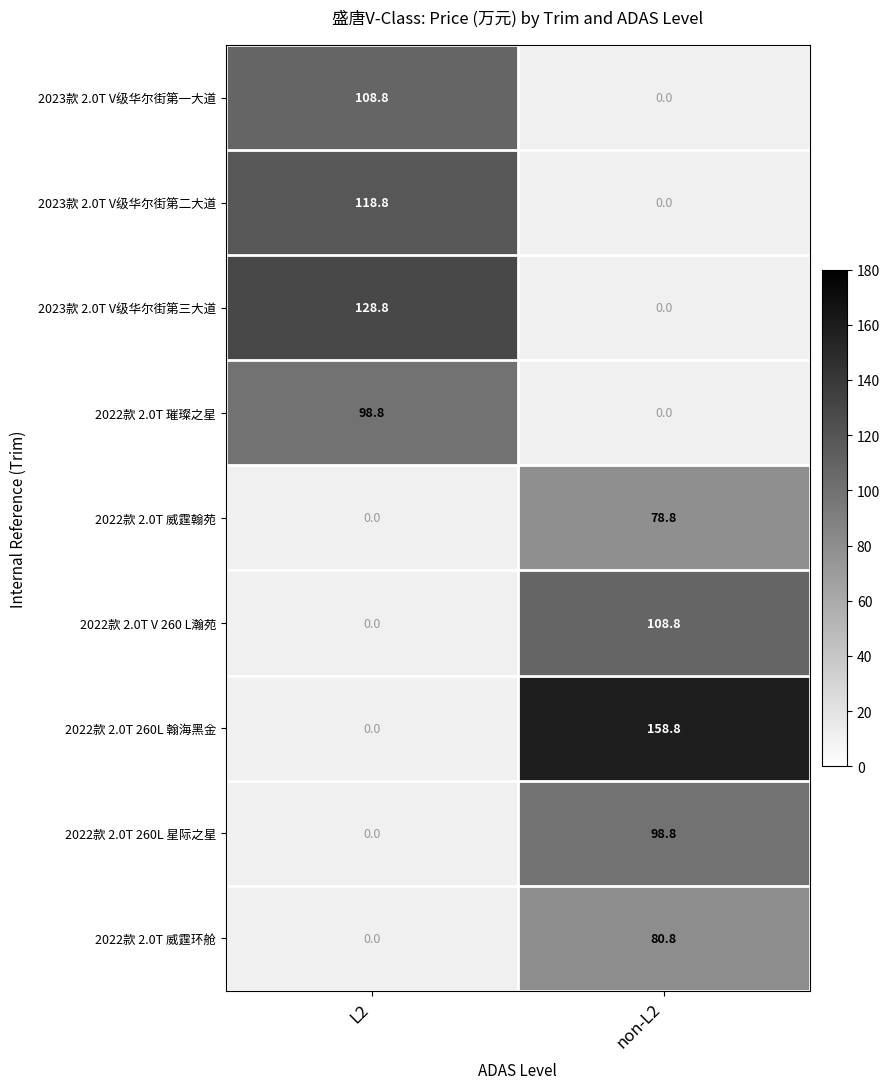

Between L2 and non-L2, which is larger?

non-L2